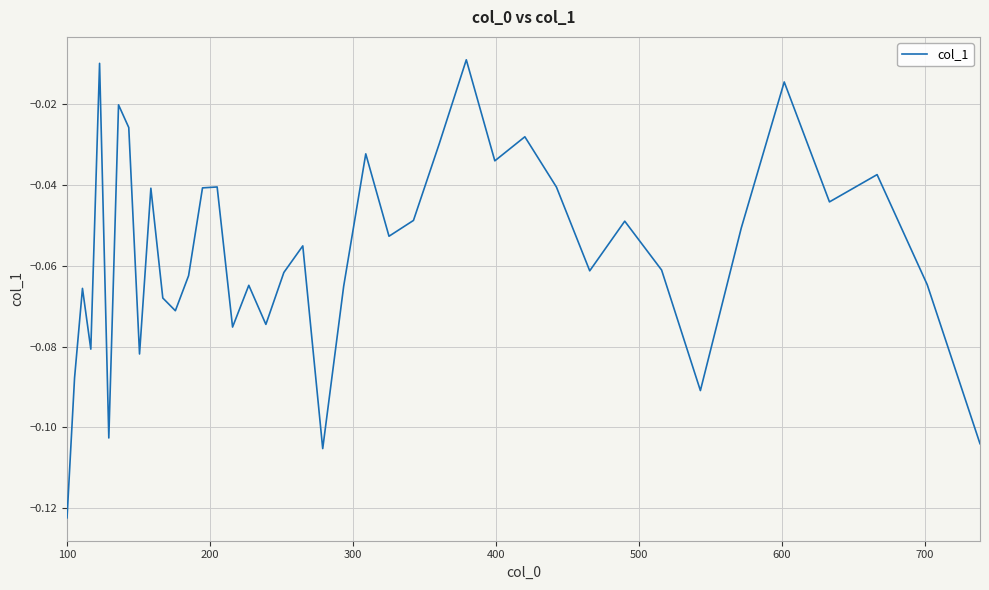

Does the chart display data point markers on the line(s)?

No